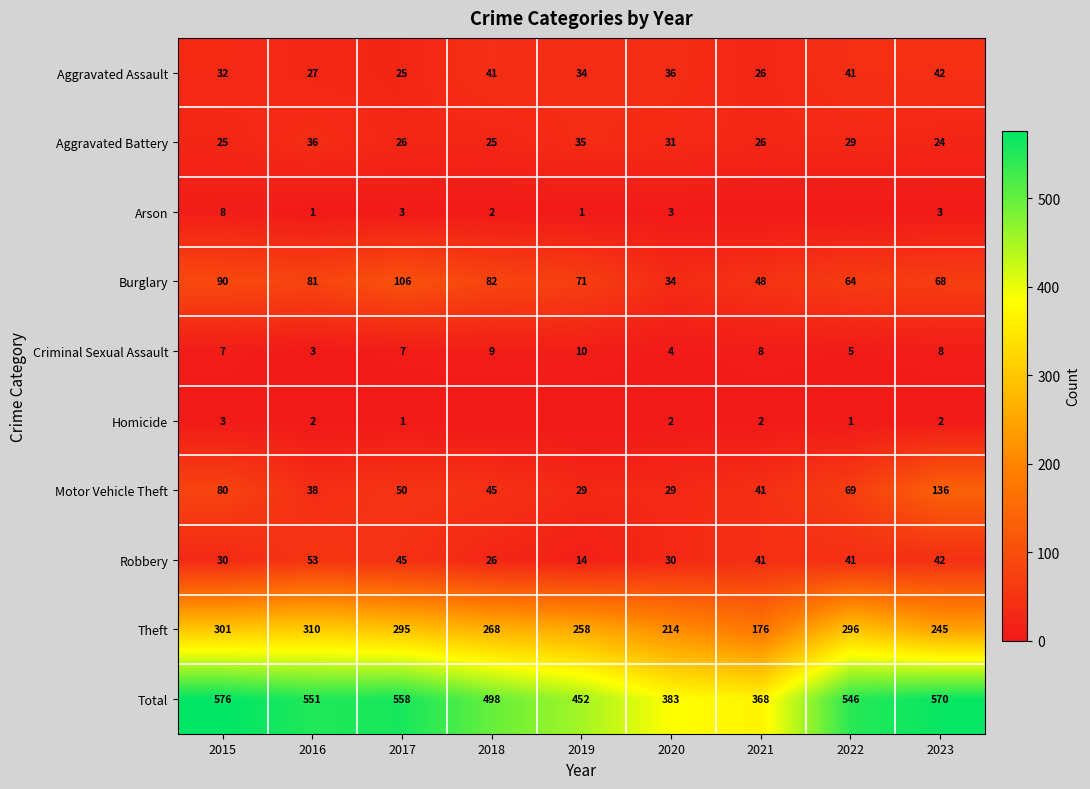

The Aggravated Assault series shows 25 at 2017. True or false?

True